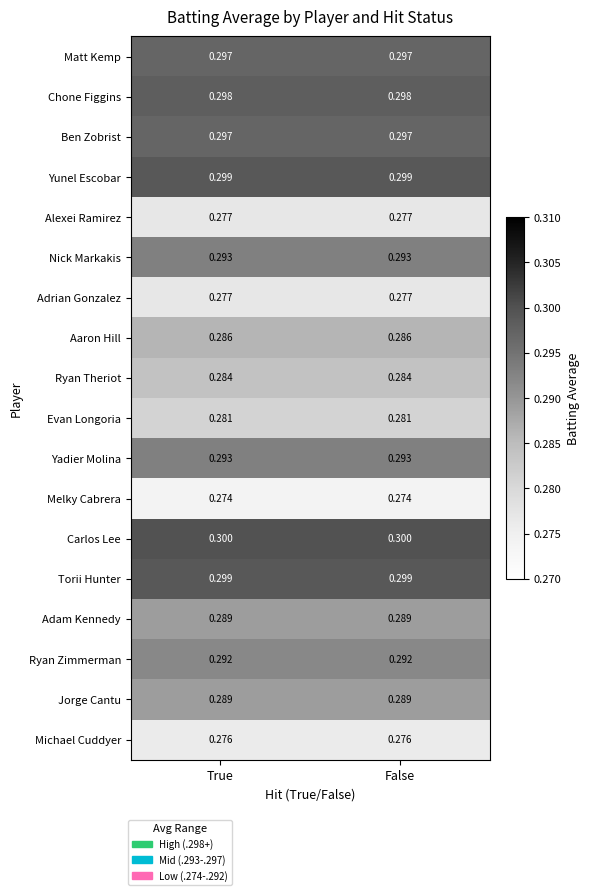

Is the value of Carlos Lee at True greater than the value of Yadier Molina at True?

Yes